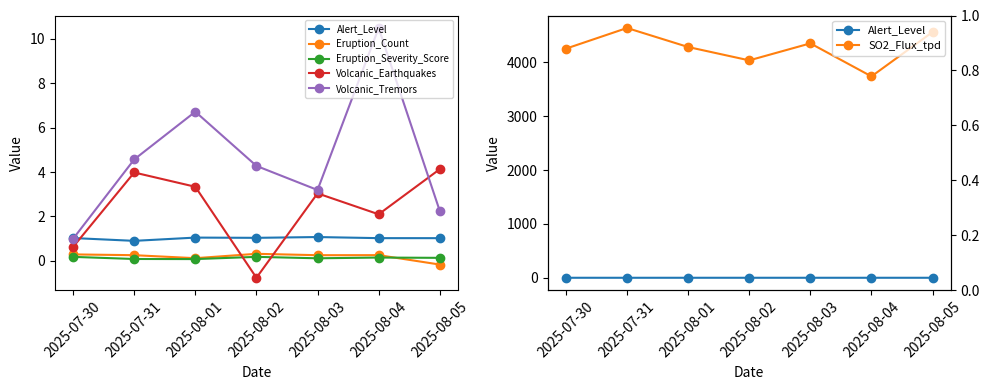

What is the average value of the Volcanic_Tremors series?

4.6